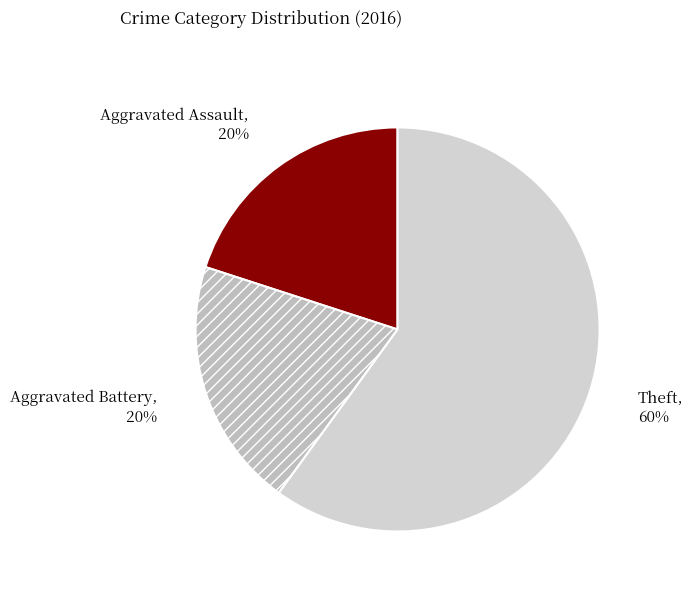

Do Aggravated Battery and Aggravated Assault together represent more than half of the pie?

No